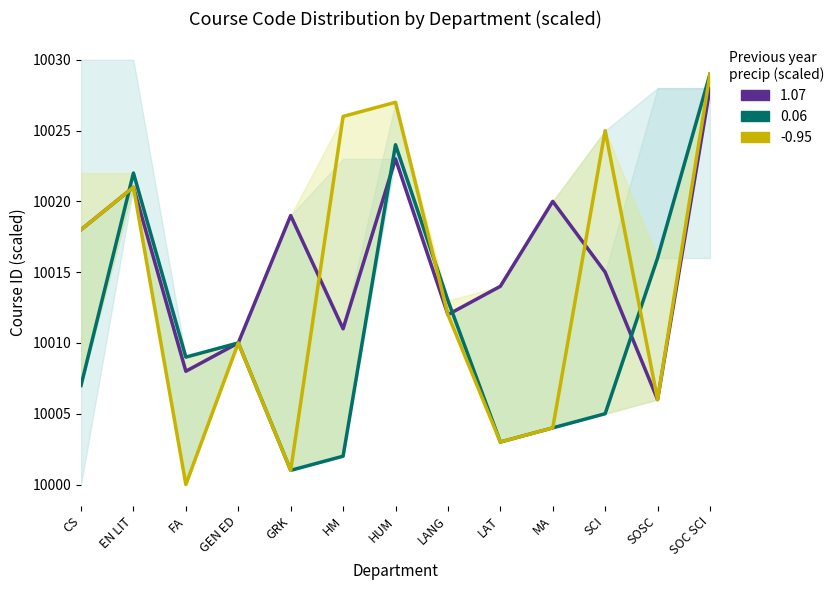

Rank the series by their maximum value, from lowest to highest.

1.07, 0.06, -0.95